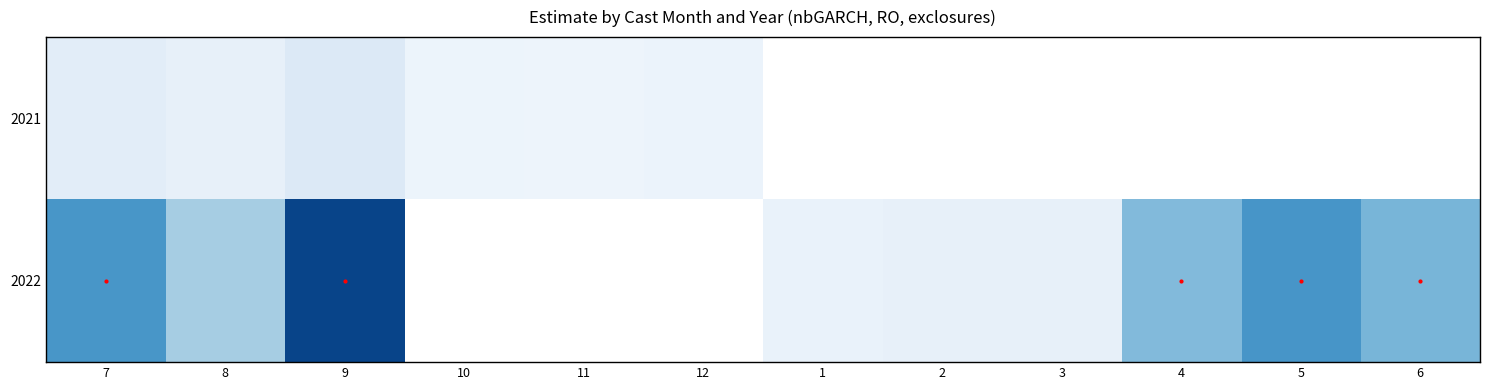

Which has a higher value, 6 or 4?

4